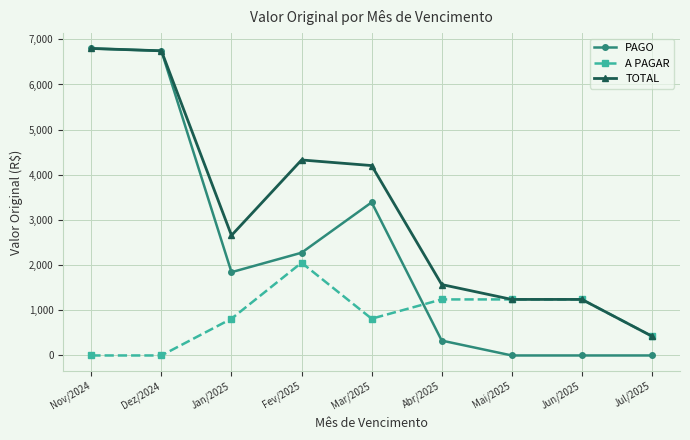

What position from the right is Abr/2025?

4